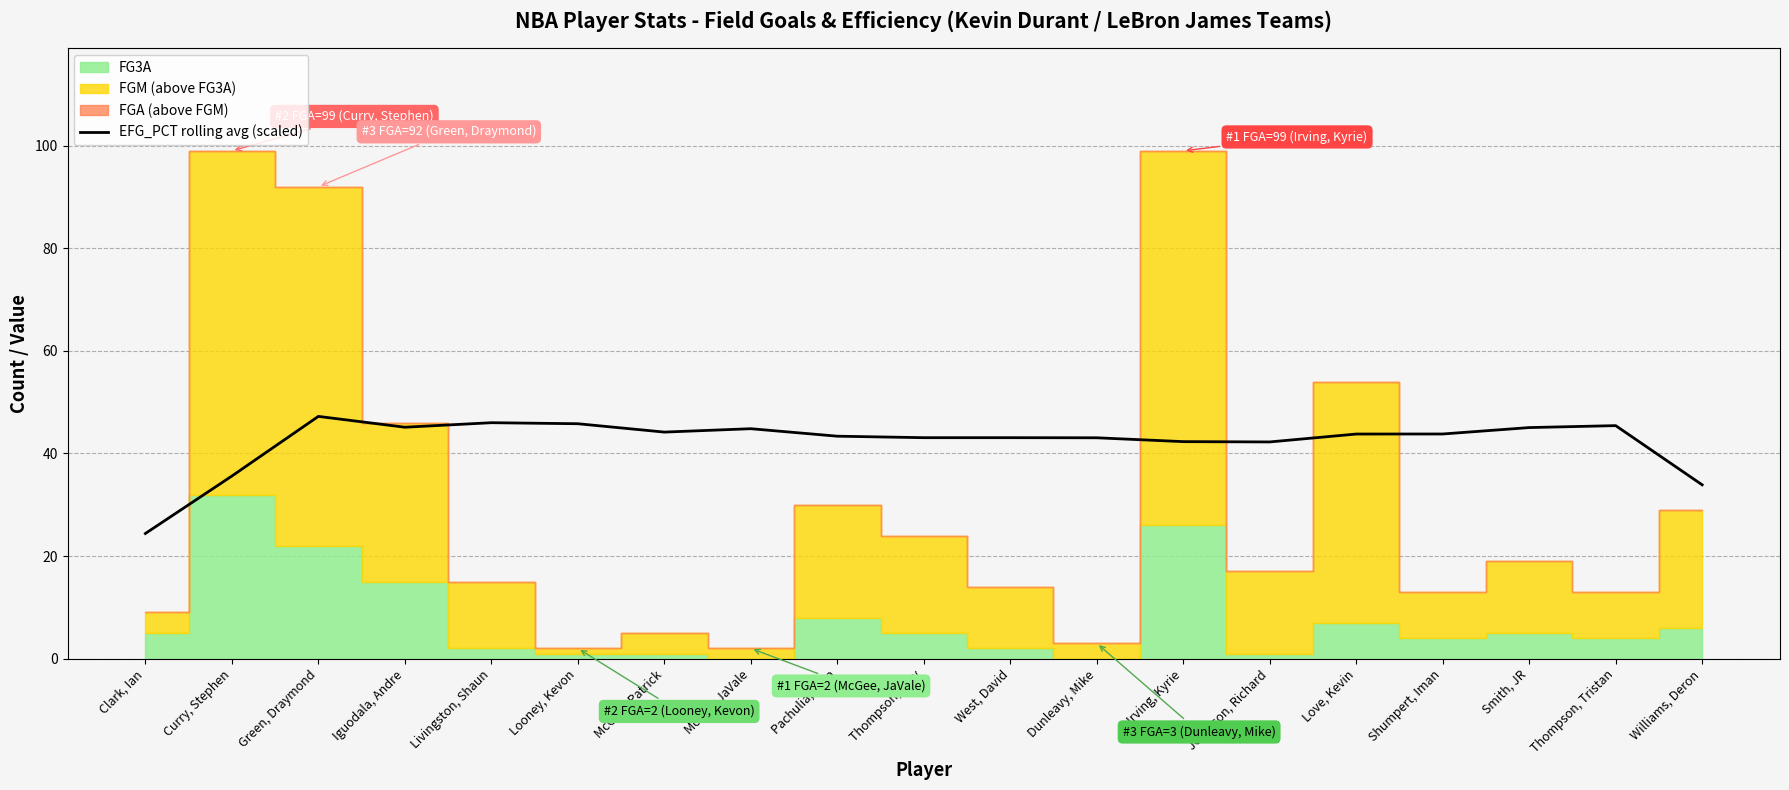

List the labels in order of value, largest first.

Green, Draymond, Livingston, Shaun, Looney, Kevon, Thompson, Tristan, Iguodala, Andre, Smith, JR, McGee, JaVale, McCaw, Patrick, Shumpert, Iman, Love, Kevin, Pachulia, Zaza, Thompson, Klay, West, David, Dunleavy, Mike, Irving, Kyrie, Jefferson, Richard, Curry, Stephen, Williams, Deron, Clark, Ian